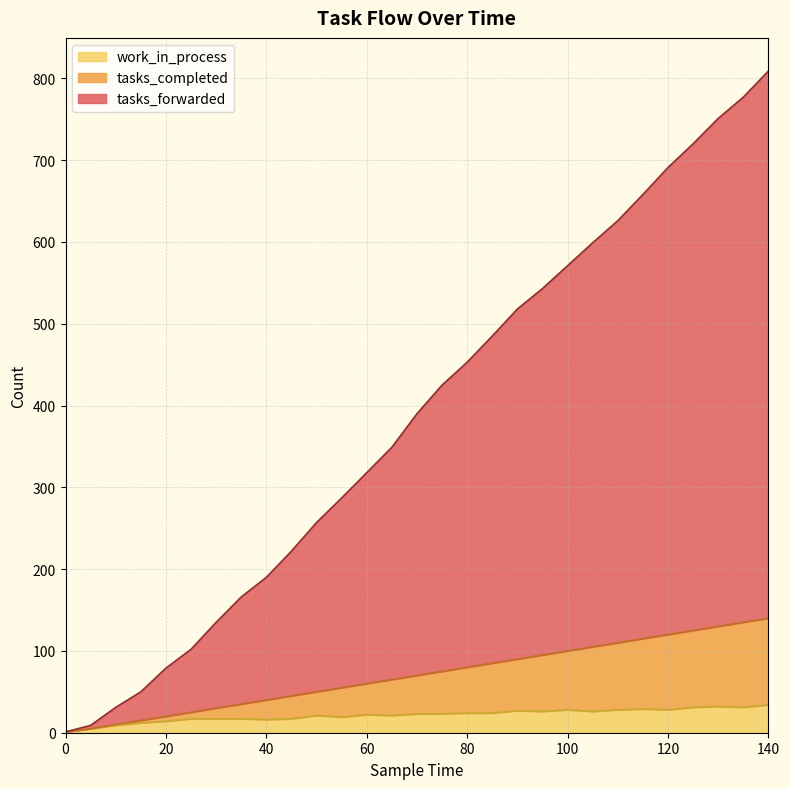

Reading left to right, list all the values displayed in this chart.

tasks_forwarded: 1	9	31	50	79	102	135	166	190	222	257	287	318	349	390	425	453	485	518	543	571	599	626	658	691	720	751	777	809
tasks_completed: 1	5	10	15	20	25	30	35	40	45	50	55	60	65	70	75	80	85	90	95	100	105	110	115	120	125	130	135	140
work_in_process: 1	5	9	12	14	17	17	17	16	17	21	19	22	21	23	23	24	24	27	26	28	26	28	29	28	31	32	31	34